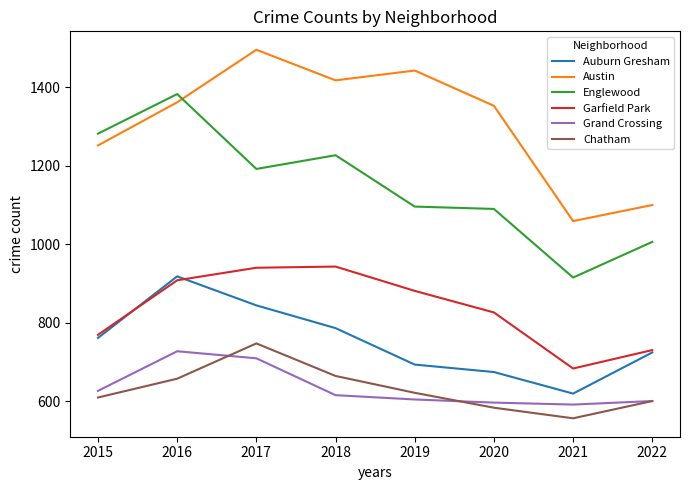

Which series has the largest total across all categories?

Austin